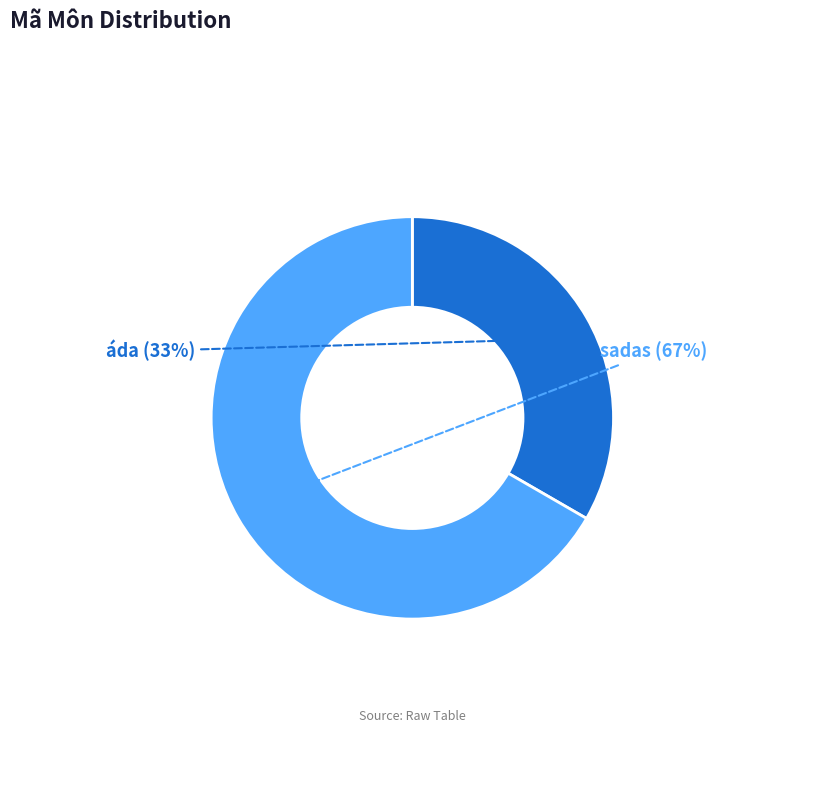

How many segments does this pie chart have?

2